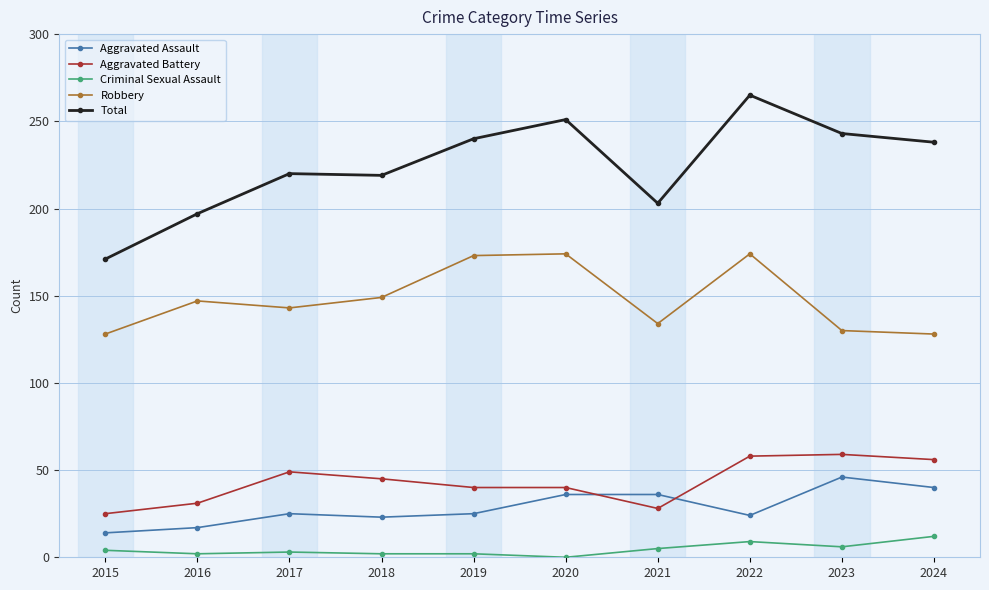

The value of Robbery at 2015 is 128. True or false?

True